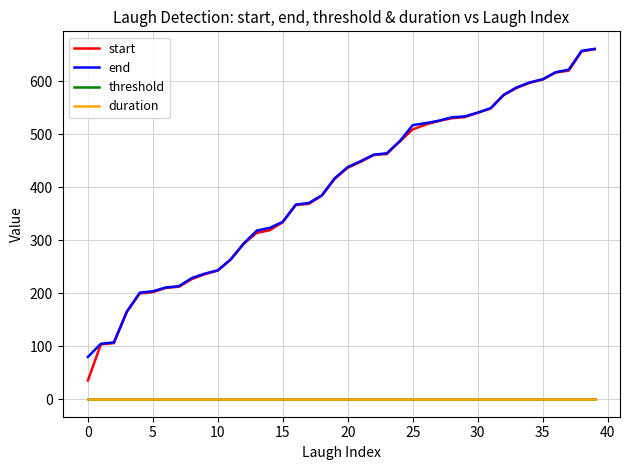

What is the maximum value shown in the chart?

660.8